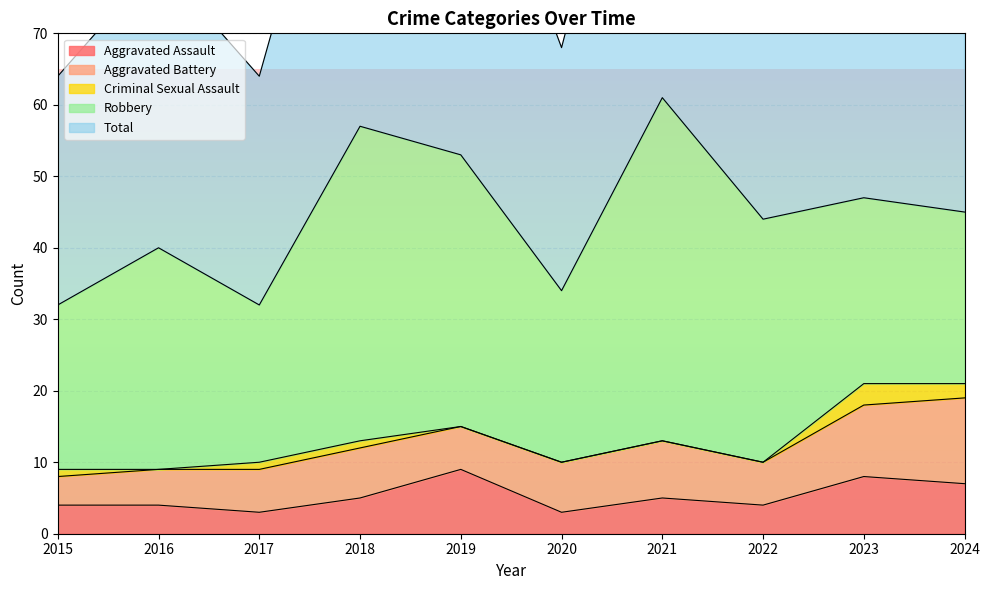

Reading left to right, transcribe all the data shown in this chart.

Aggravated Assault: 4	4	3	5	9	3	5	4	8	7
Aggravated Battery: 4	5	6	7	6	7	8	6	10	12
Criminal Sexual Assault: 1	0	1	1	0	0	0	0	3	2
Robbery: 23	31	22	44	38	24	48	34	26	24
Total: 32	40	32	57	53	34	61	44	47	46